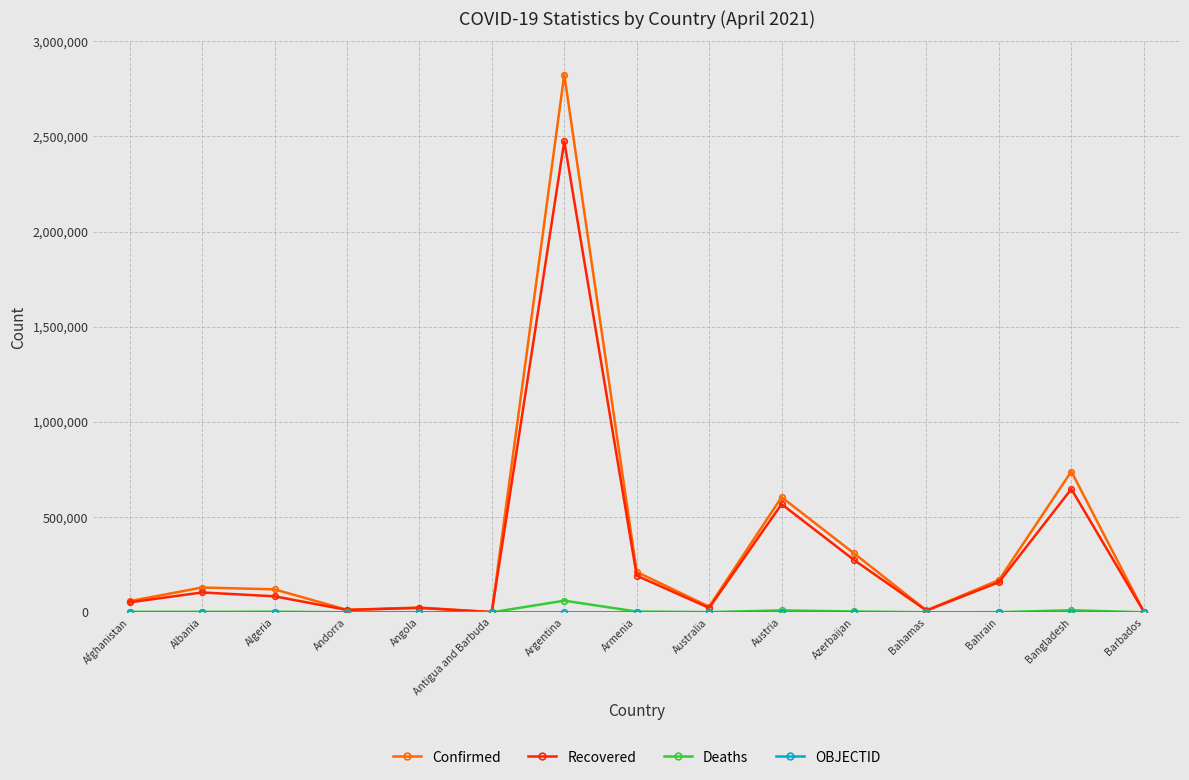

At how many categories does at least one series exceed 2653868?

1